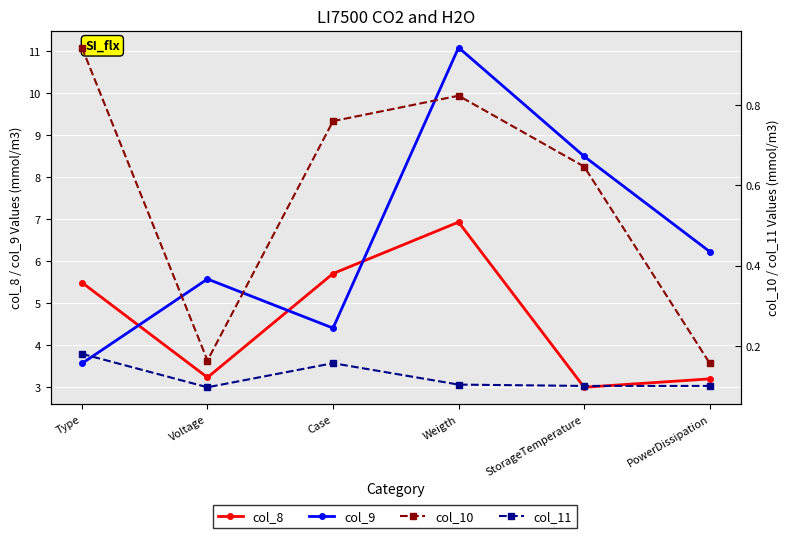

At which label does col_11 reach its peak?

Type